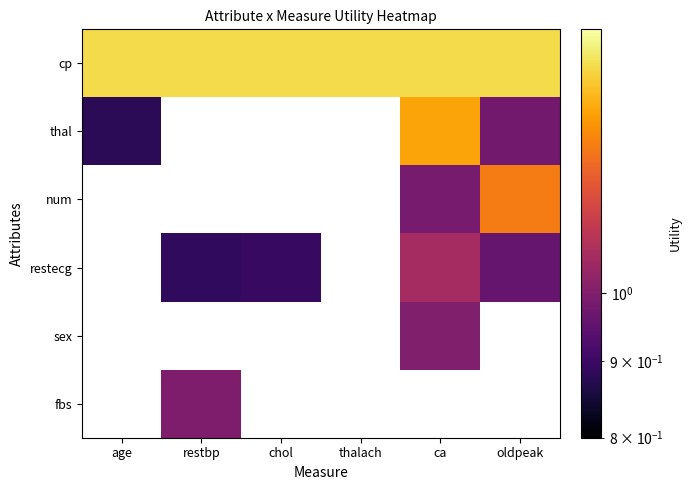

Between chol and oldpeak, which is larger?

chol